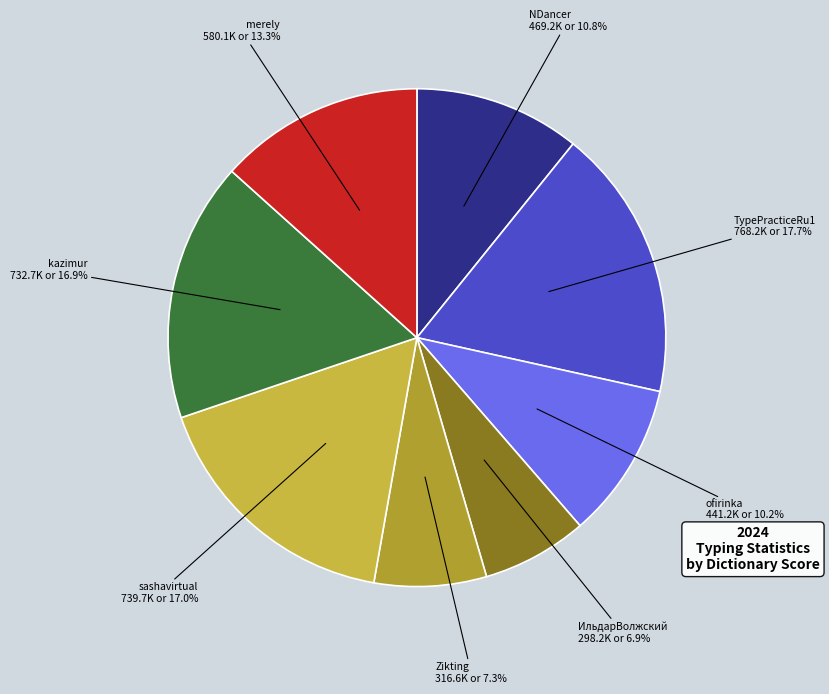

How many slices are in this pie chart?

8